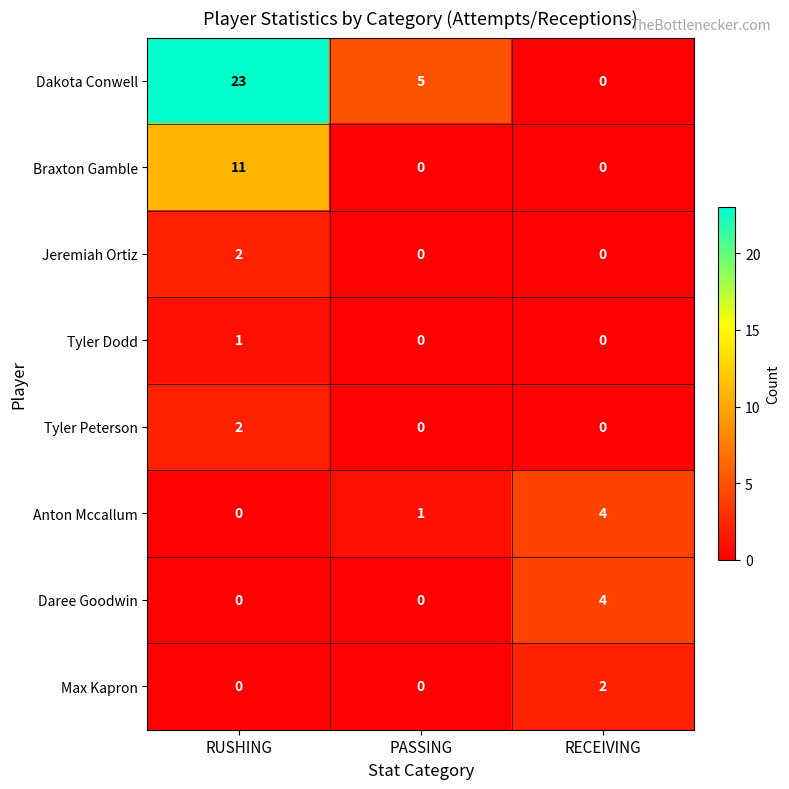

True or false: Dakota Conwell has a value of 5 at PASSING.

True